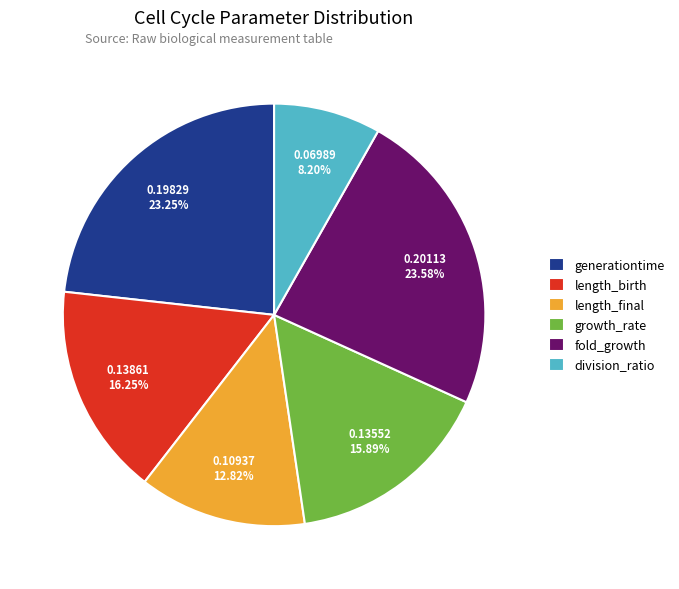

Is there any slice that represents more than half of the pie?

No